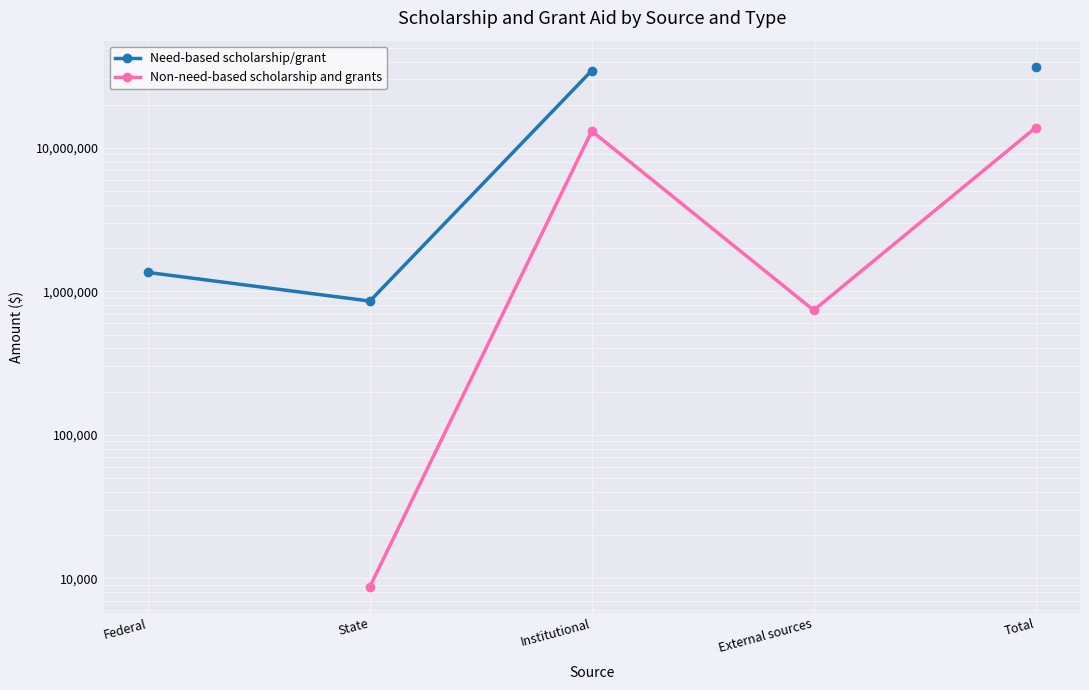

True or false: Need-based scholarship/grant and Non-need-based scholarship and grants cross at least once.

False